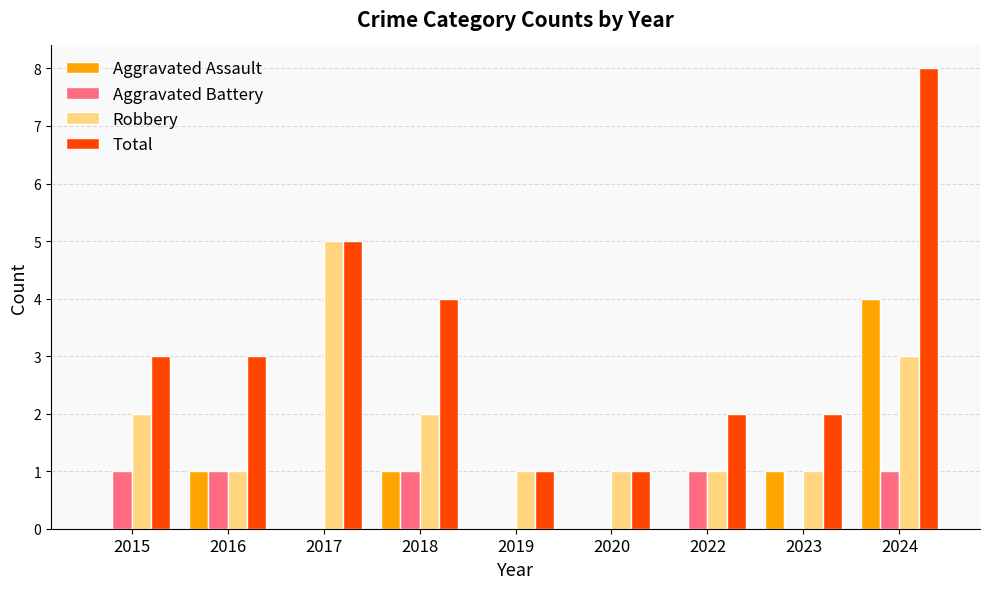

Which series has the largest total across all categories?

Total